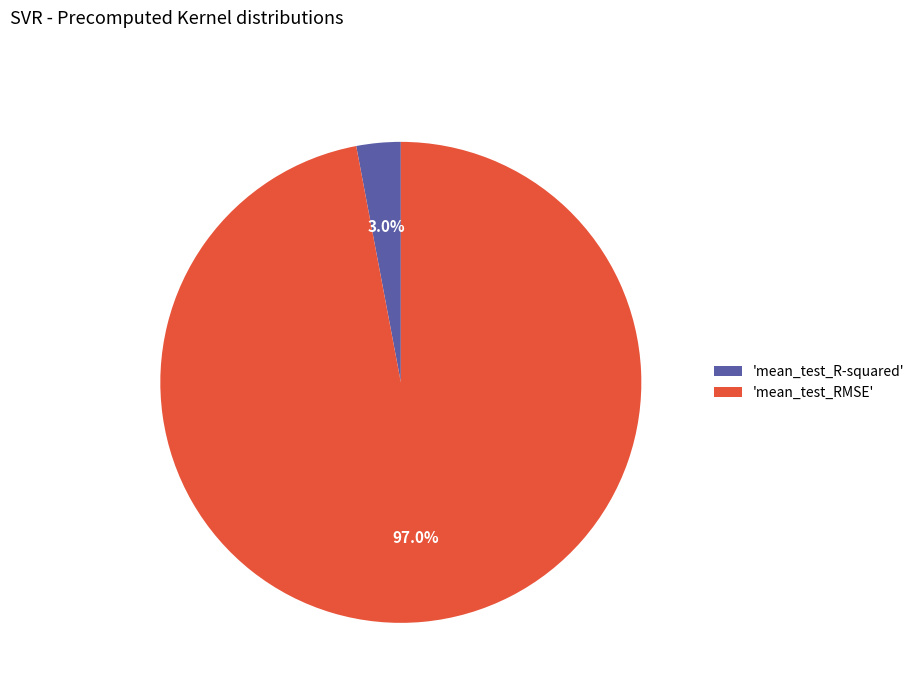

Between 'mean_test_RMSE' and 'mean_test_R-squared', which is larger?

'mean_test_RMSE'